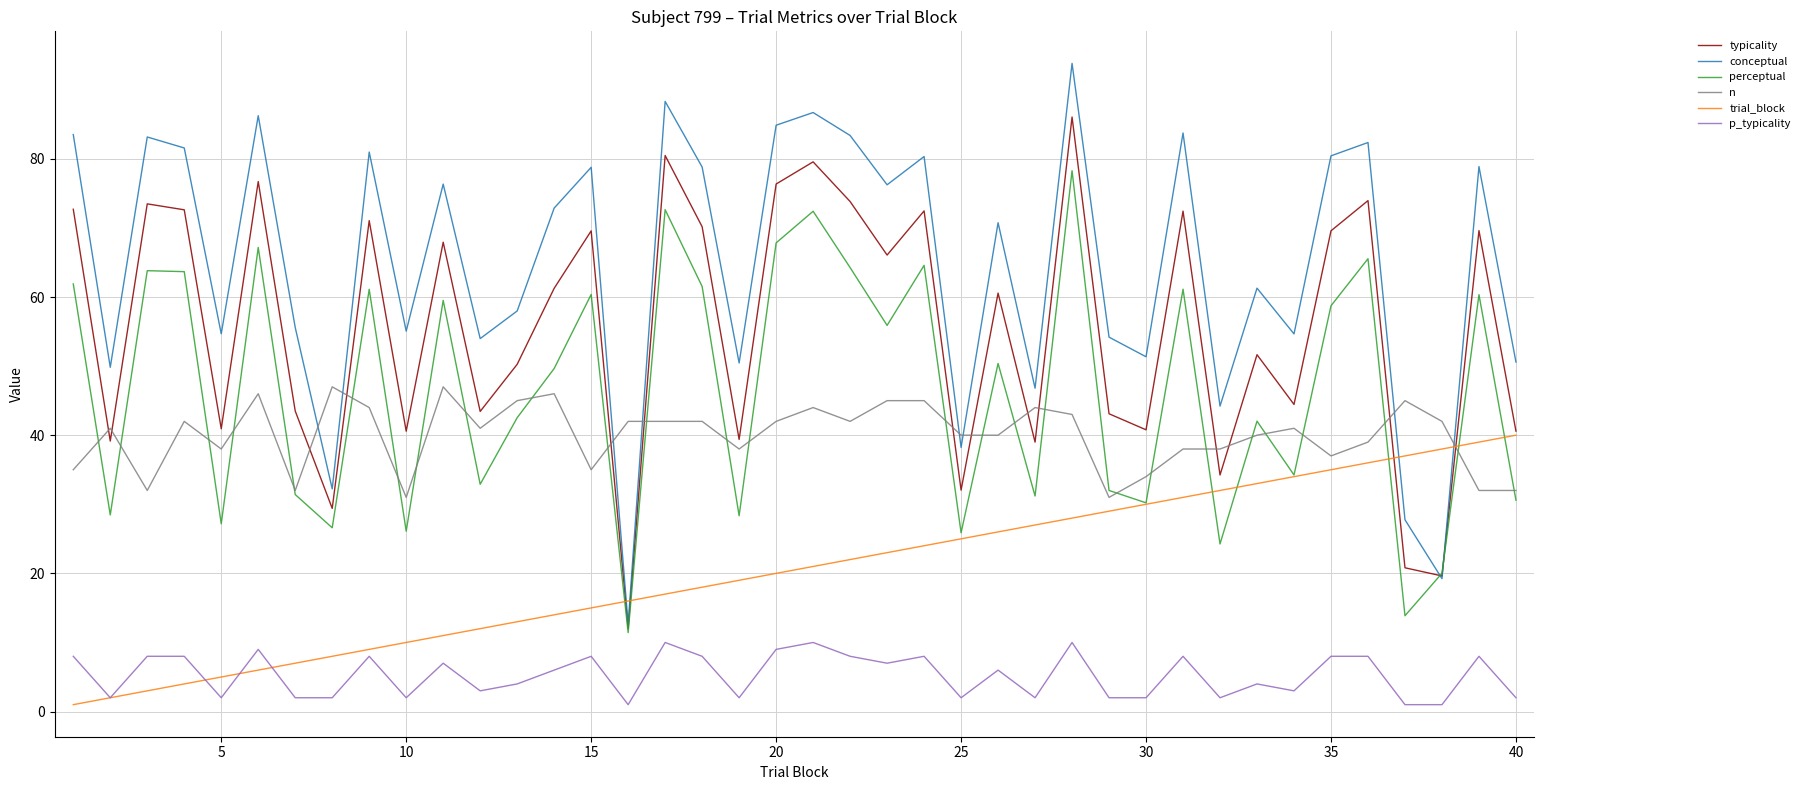

What are all the series names shown in the legend?

typicality, conceptual, perceptual, n, trial_block, p_typicality